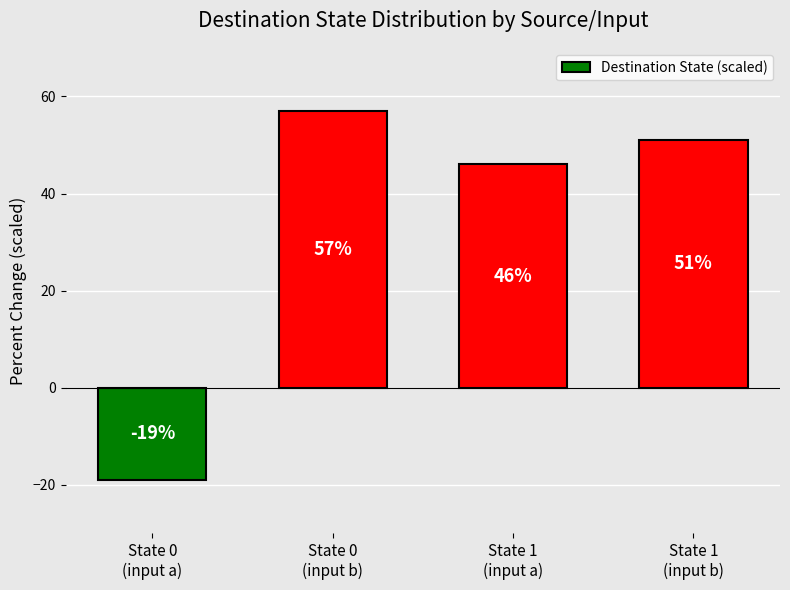

How many data points does each series have?

4